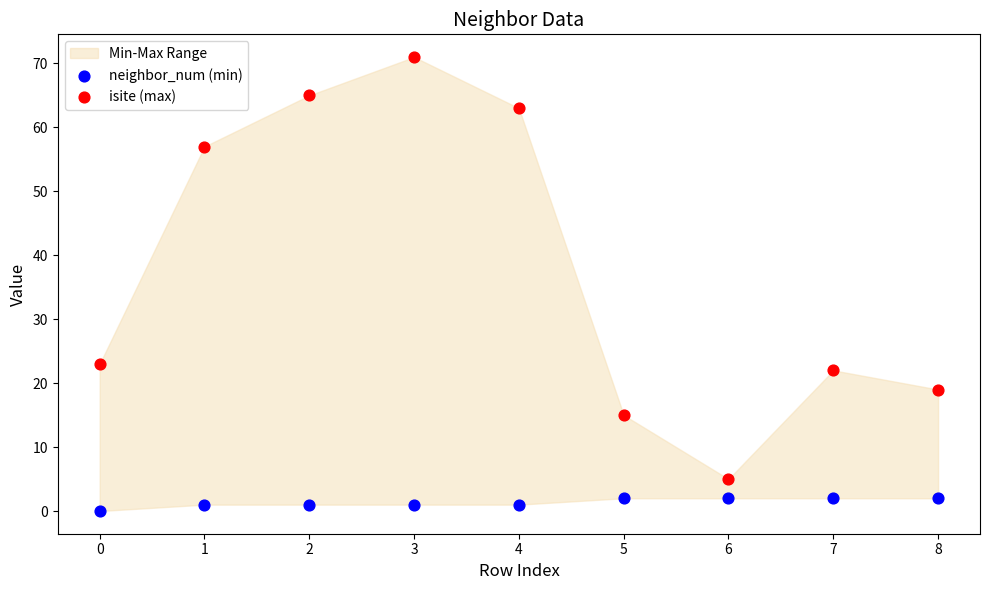

Which series reaches the minimum Y coordinate?

neighbor_num (min)